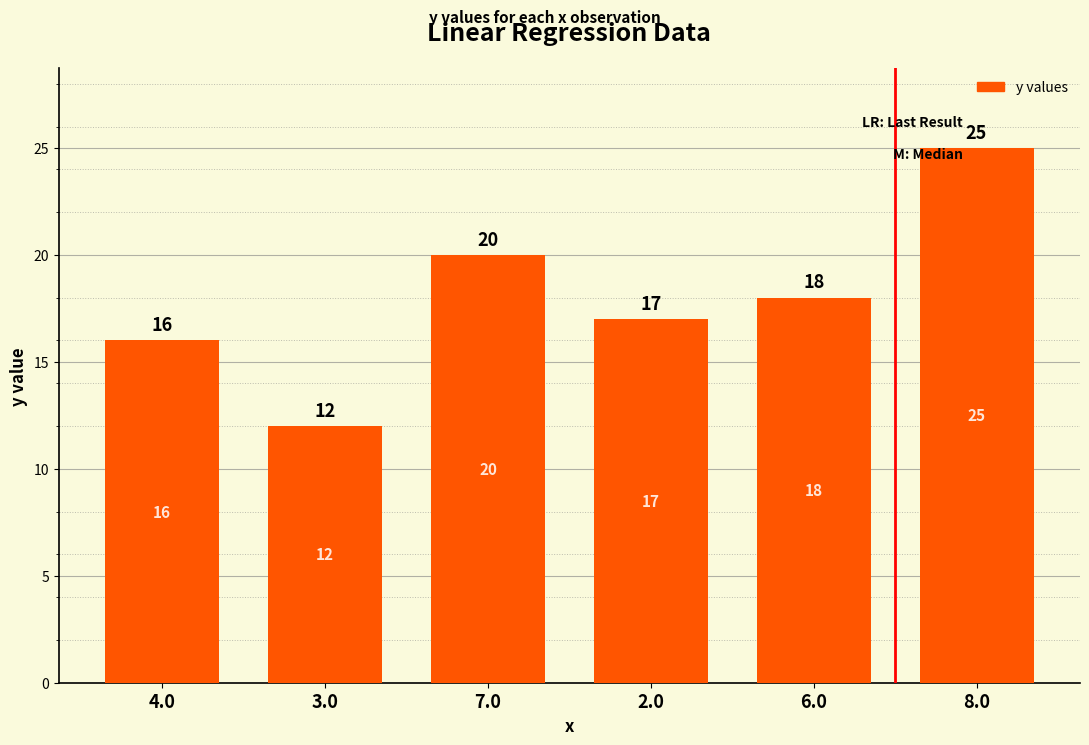

Rank the categories by value from highest to lowest.

8.0, 7.0, 6.0, 2.0, 4.0, 3.0